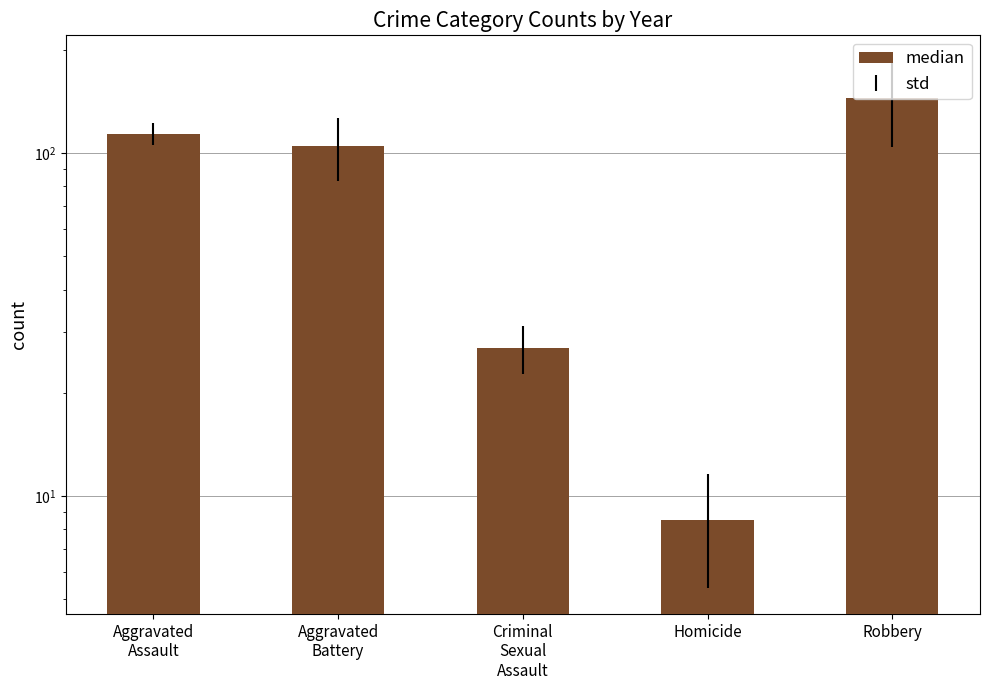

How many bars are there in total?

5